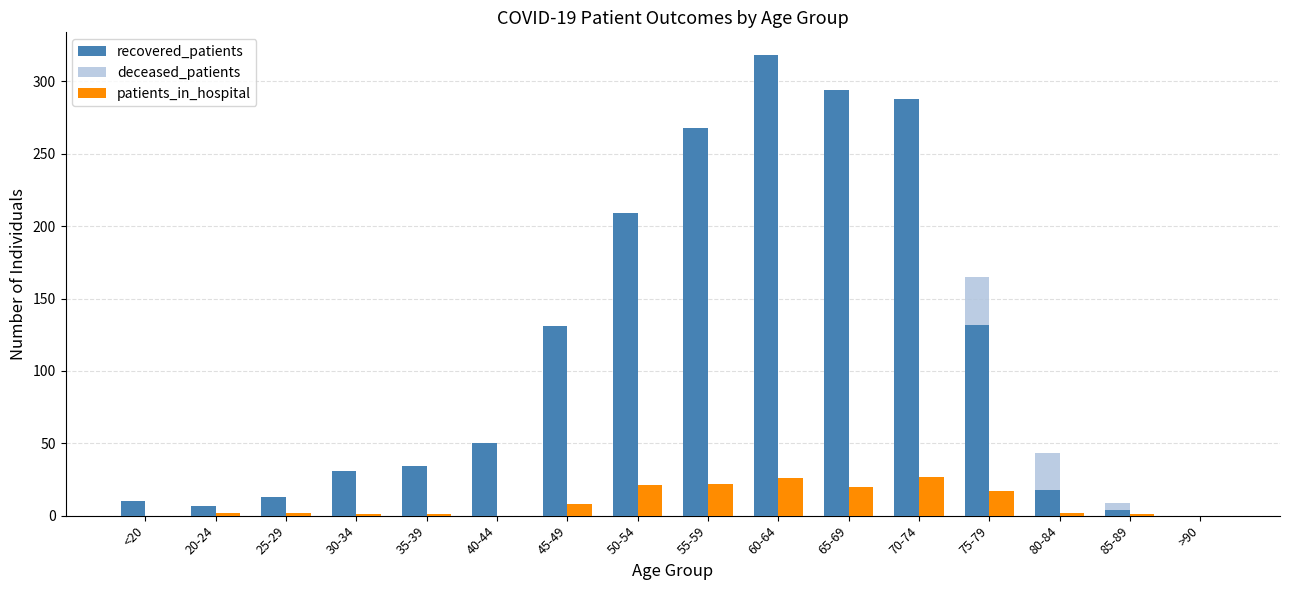

At which category is the sum across all series the highest?

70-74